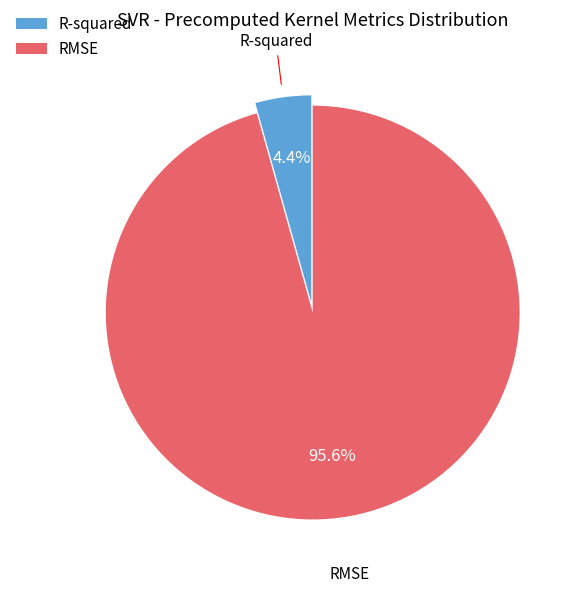

Rank the categories by value from lowest to highest.

R-squared, RMSE